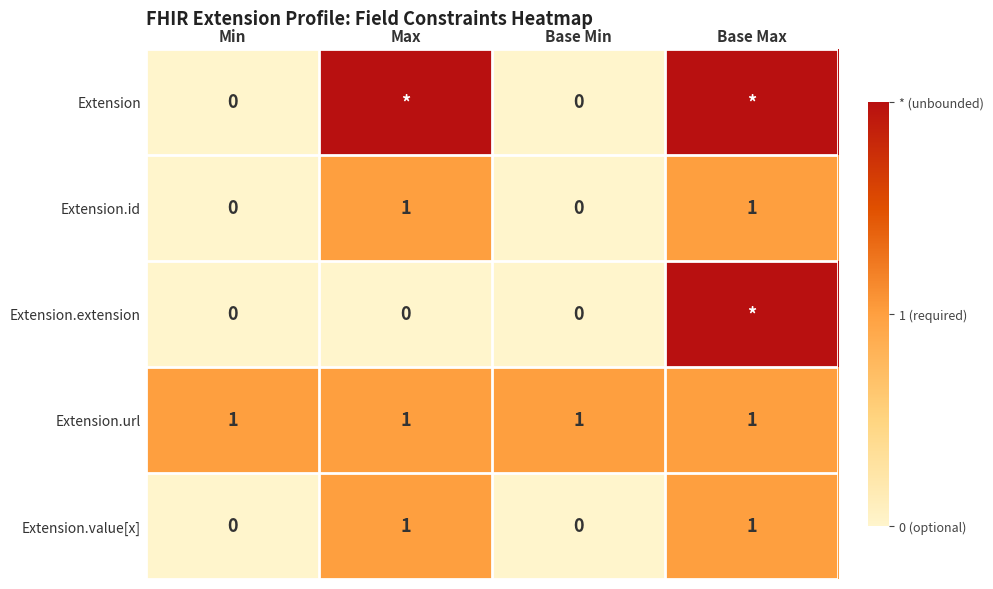

How many values in Extension.value[x] are above zero?

2